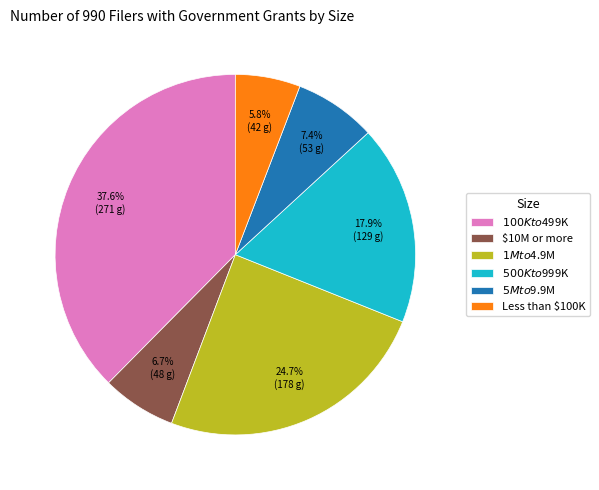

How many segments does this pie chart have?

6